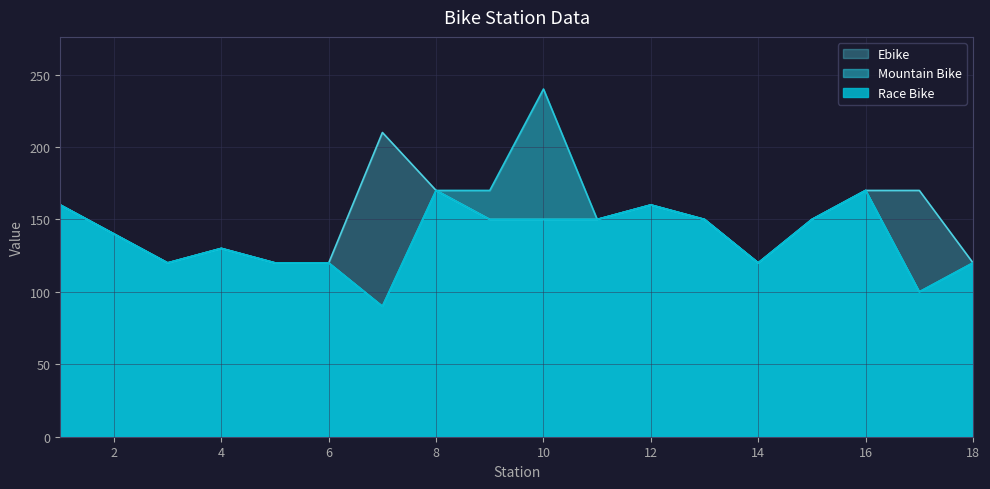

At which category does Mountain Bike reach its first local peak?

4